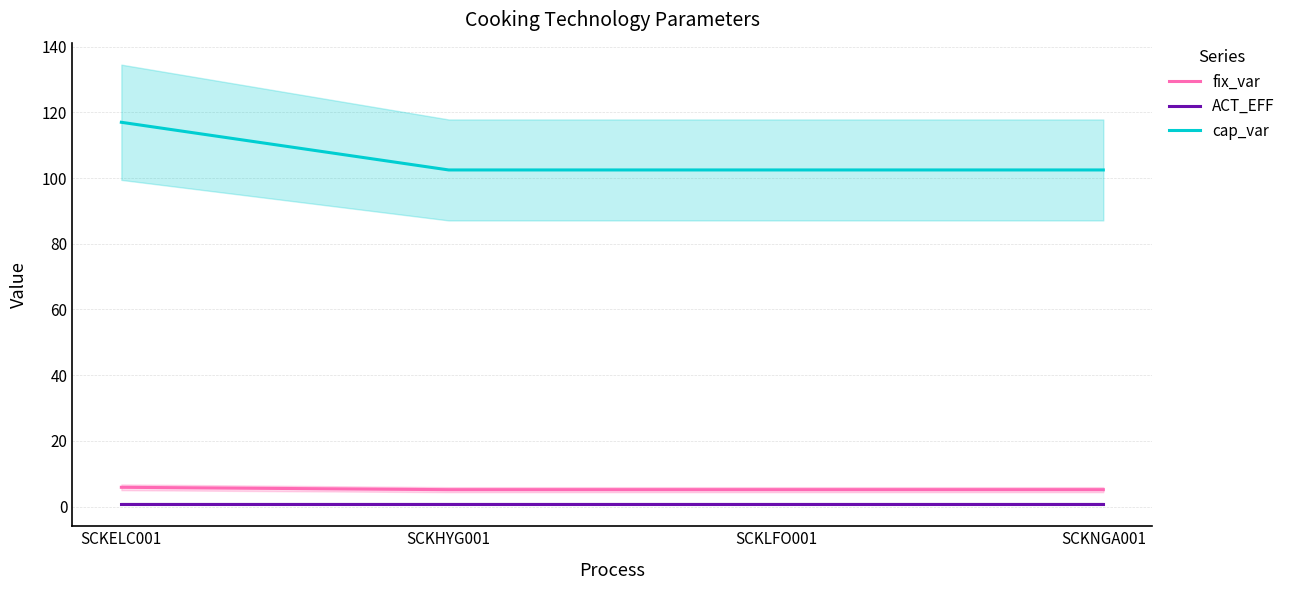

True or false: cap_var and fix_var intersect in this chart.

False